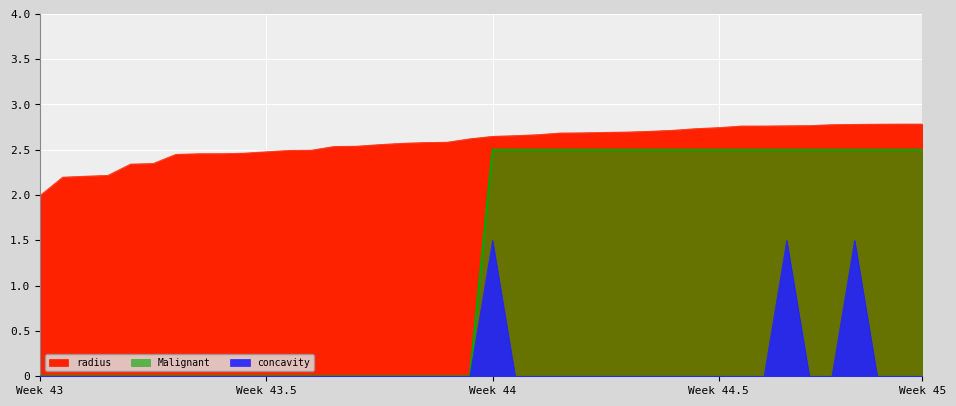

True or false: concavity and radius intersect in this chart.

False